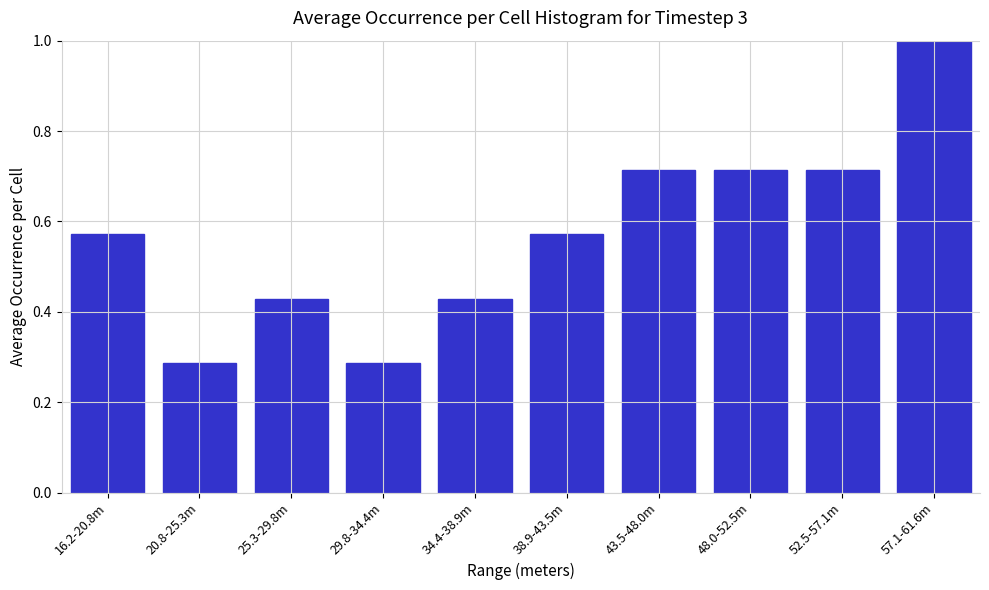

What is the label of the 2nd bar from the right?

52.5-57.1m